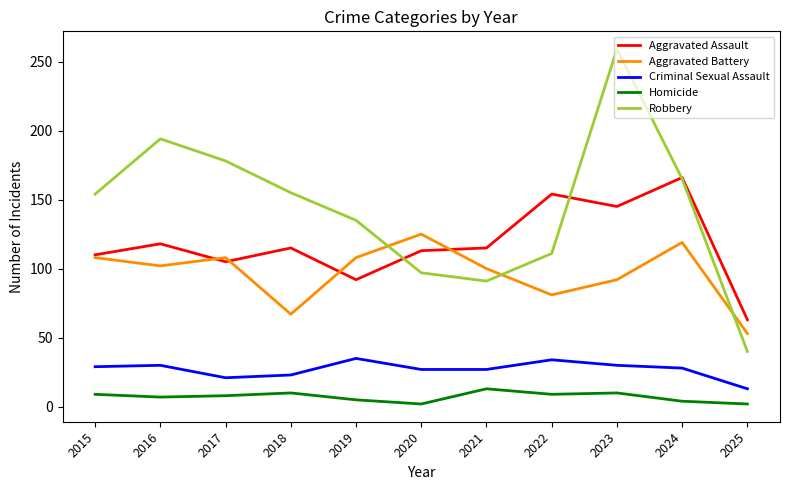

Is it true that Robbery equals 263 at 2016?

False